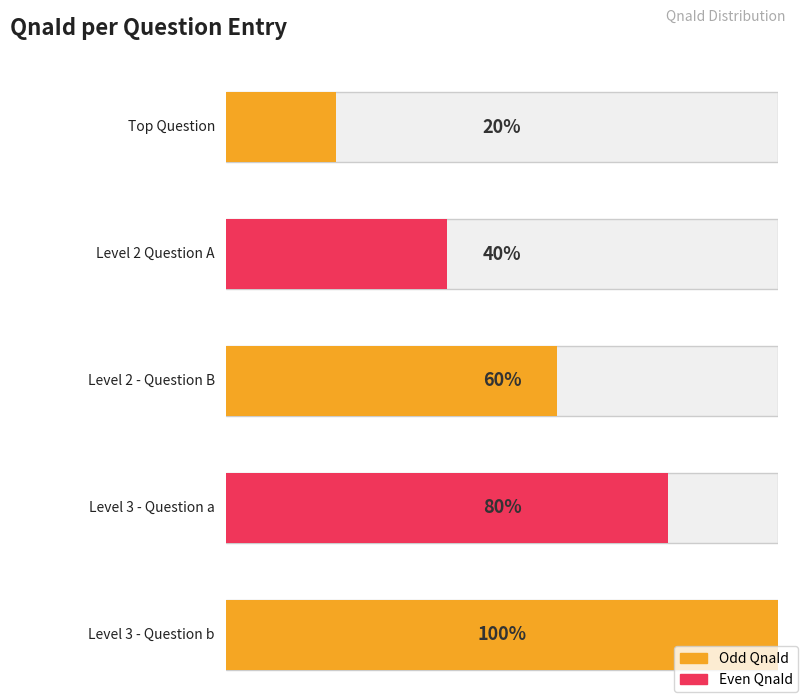

What is the label of the 2nd bar from the left?

Level 2 Question A